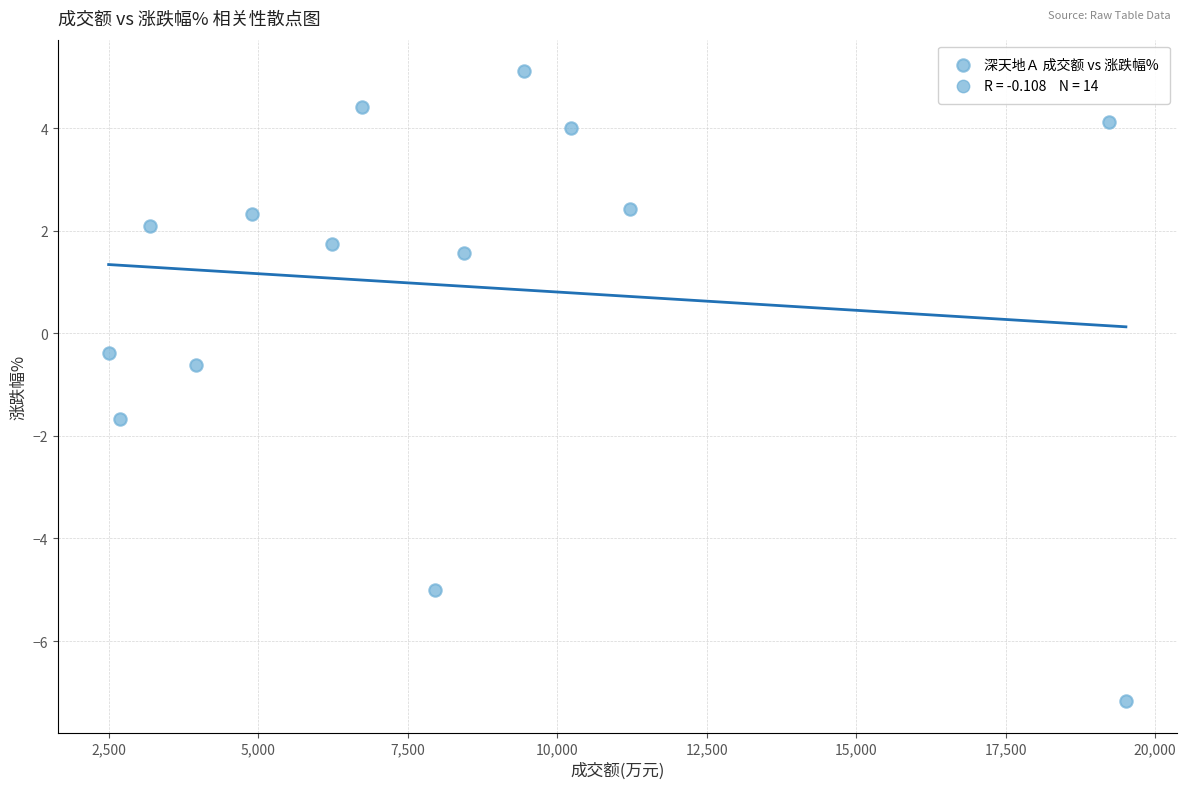

What Y value in the scatter plot is closest to -1?

-0.6